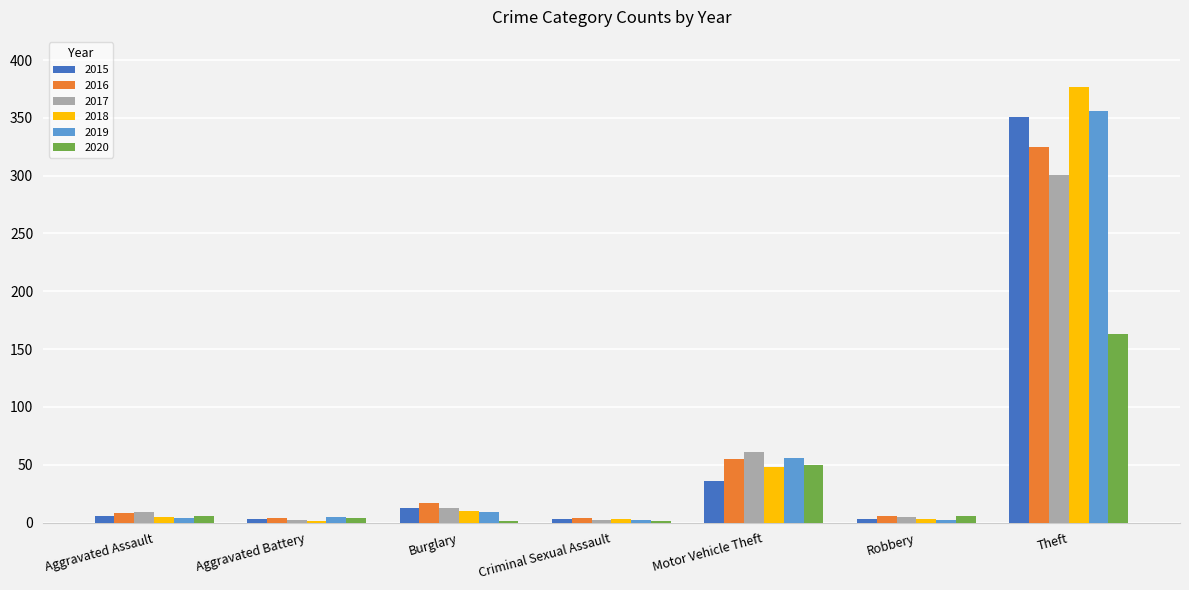

Which series has the widest spread of values?

2018